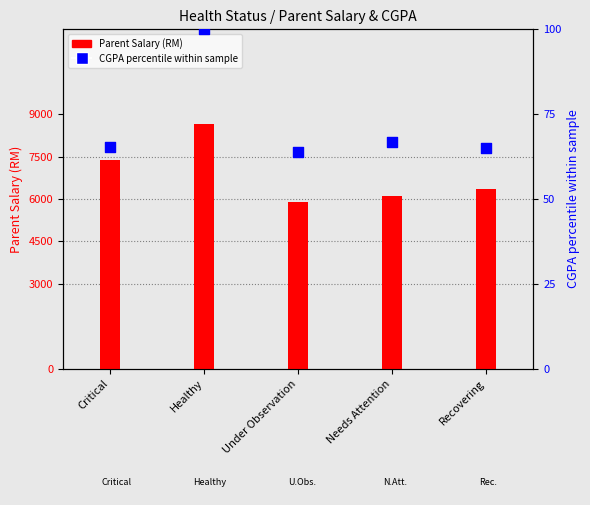

What is the total value across all series at Critical?

7443.6